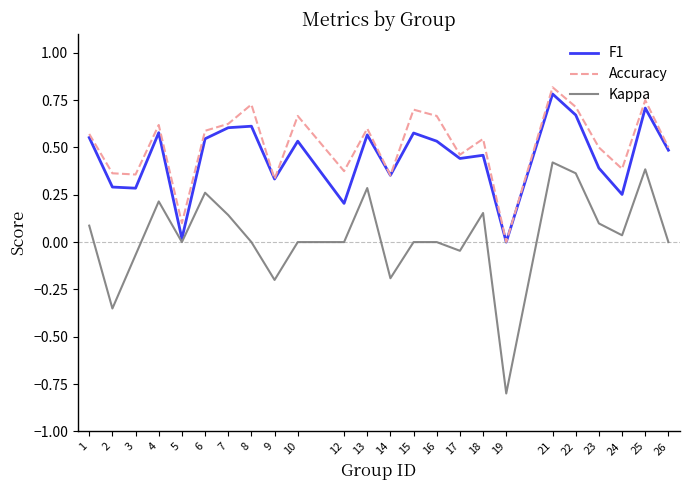

At 10, list the series in order from smallest to largest.

Kappa, F1, Accuracy